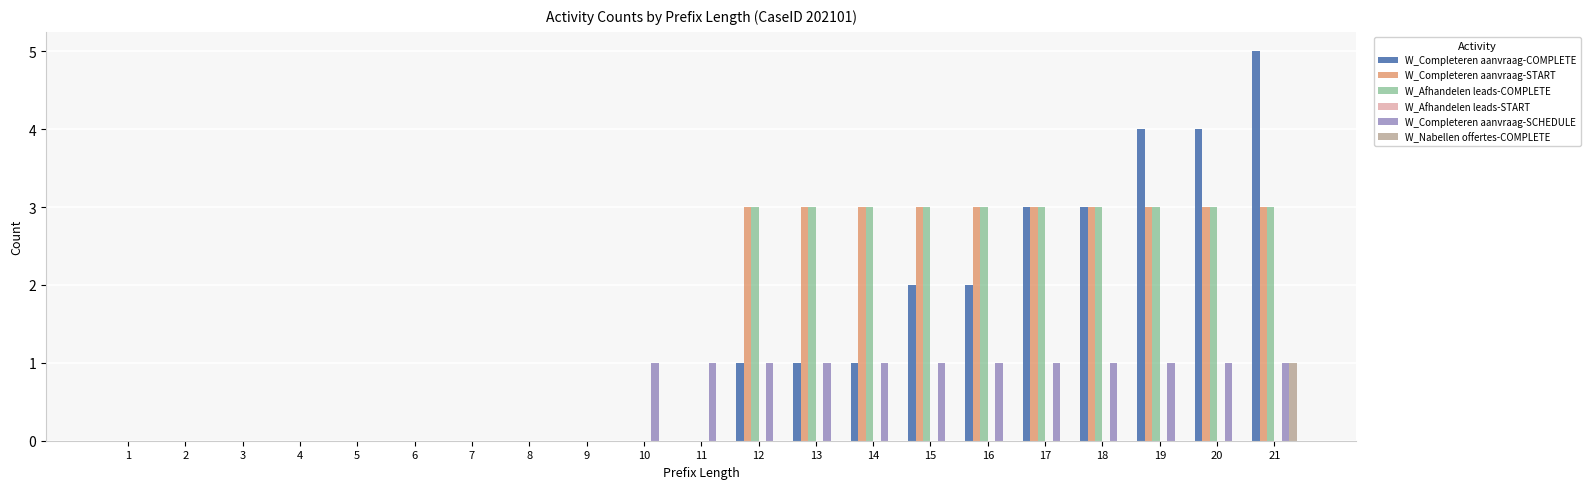

Which series changed the most between 17 and 20?

W_Completeren aanvraag-COMPLETE